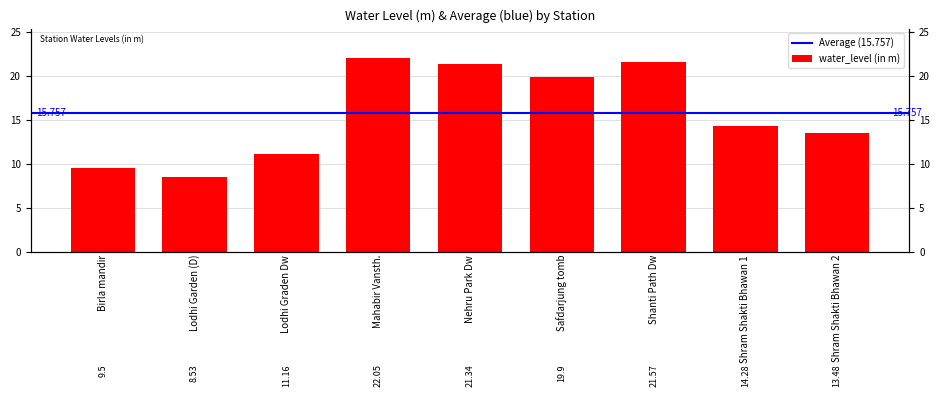

List the labels in order of value, smallest first.

Lodhi Garden (D), Birla mandir, Lodhi Graden Dw, Shram Shakti Bhawan 2, Shram Shakti Bhawan 1, Safdarjung tomb, Nehru Park Dw, Shanti Path Dw, Mahabir Vansth.